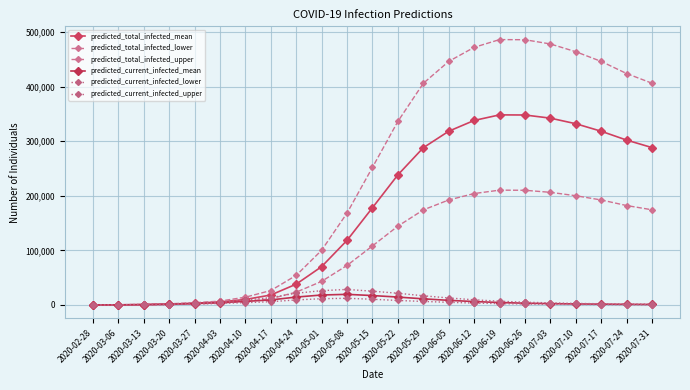

Is it true that predicted_total_infected_upper equals 446456 at 2020-07-17?

True